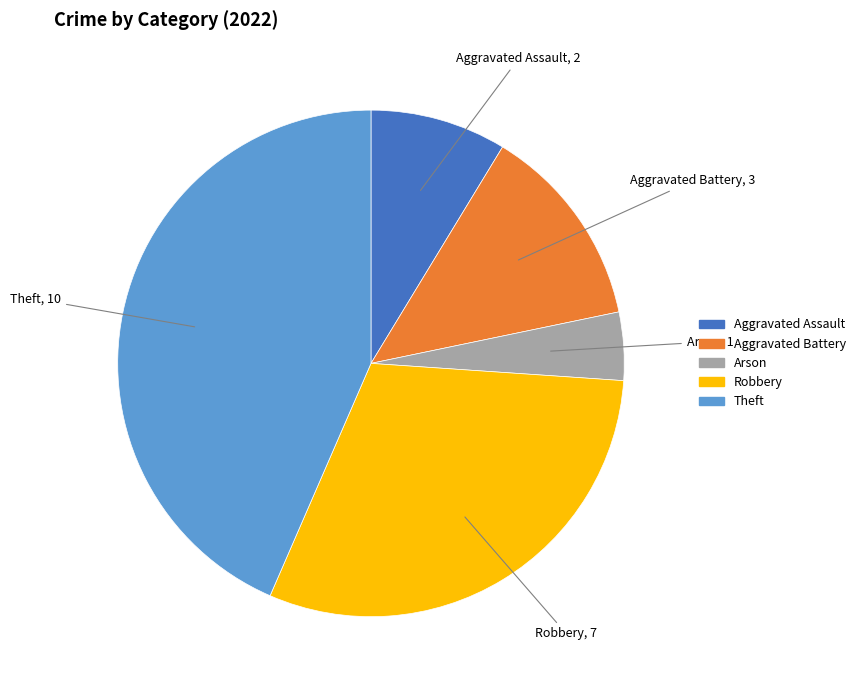

Do Aggravated Assault and Theft together represent more than half of the pie?

Yes